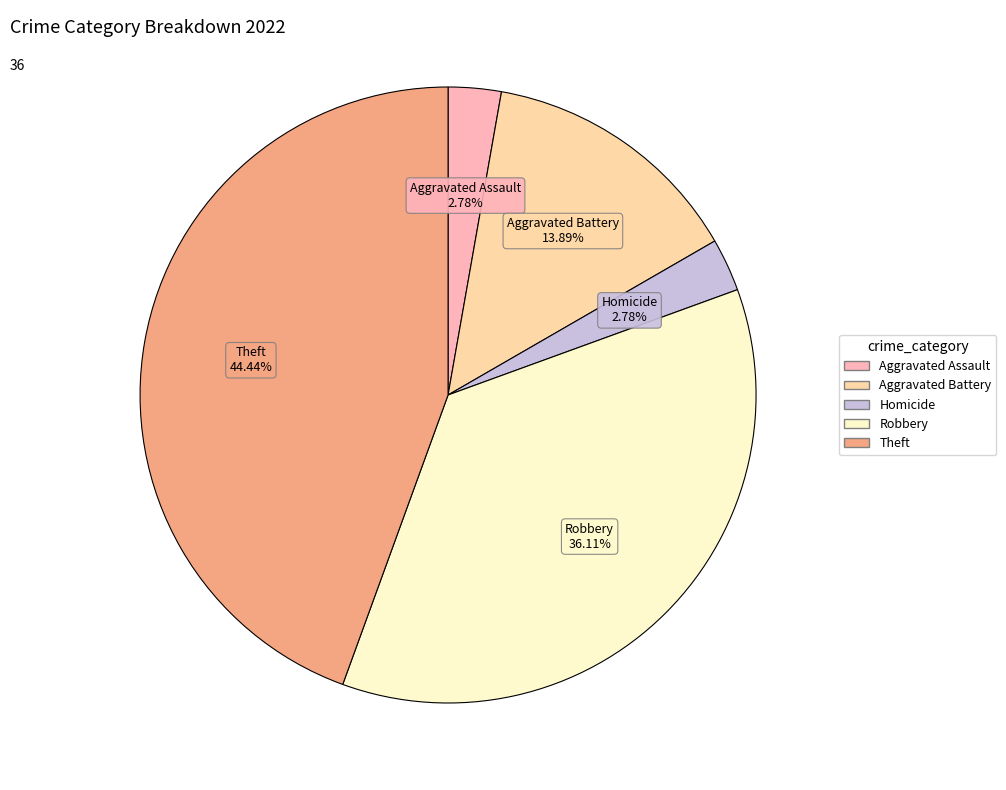

Is there any slice that represents more than half of the pie?

No